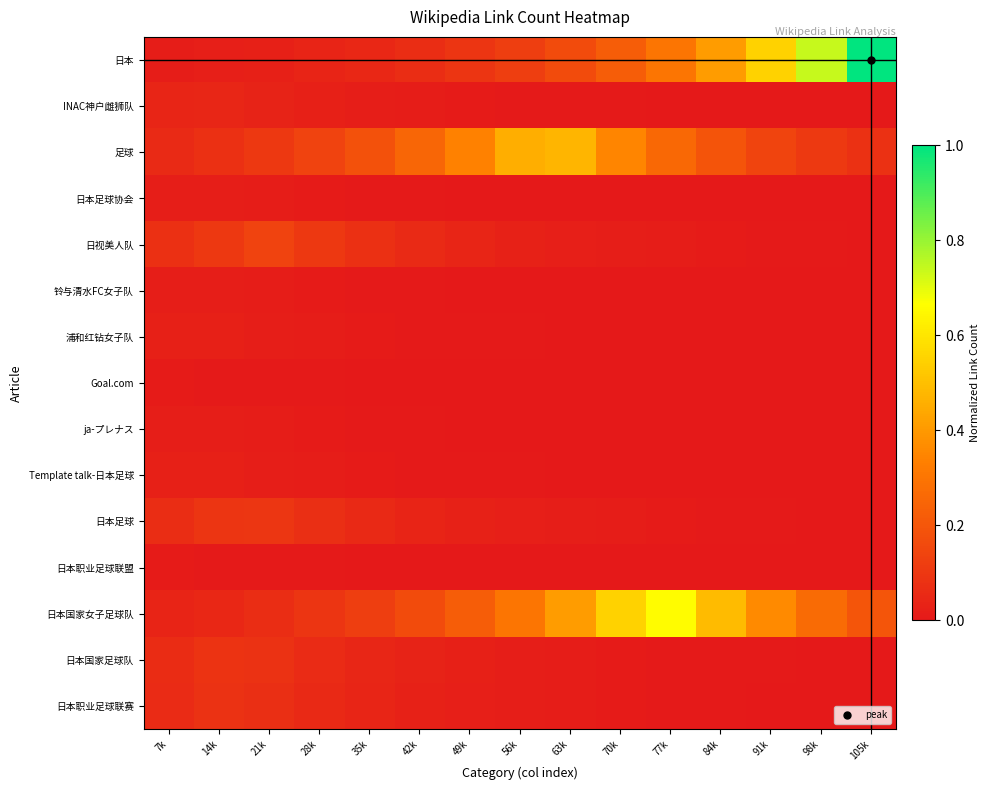

Reading right to left, list all the values displayed in this chart.

日本: 105k=1.0	98k=0.7	91k=0.5	84k=0.4	77k=0.3	70k=0.2	63k=0.2	56k=0.1	49k=0.1	42k=0.1	35k=0.0	28k=0.0	21k=0.0	14k=0.0	7k=0.0
INAC神户雌狮队: 105k=0.0	98k=0.0	91k=0.0	84k=0.0	77k=0.0	70k=0.0	63k=0.0	56k=0.0	49k=0.0	42k=0.0	35k=0.0	28k=0.0	21k=0.0	14k=0.0	7k=0.0
足球: 105k=0.1	98k=0.1	91k=0.1	84k=0.2	77k=0.3	70k=0.4	63k=0.5	56k=0.5	49k=0.3	42k=0.3	35k=0.2	28k=0.1	21k=0.1	14k=0.1	7k=0.1
日本足球协会: 105k=0.0	98k=0.0	91k=0.0	84k=0.0	77k=0.0	70k=0.0	63k=0.0	56k=0.0	49k=0.0	42k=0.0	35k=0.0	28k=0.0	21k=0.0	14k=0.0	7k=0.0
日视美人队: 105k=0.0	98k=0.0	91k=0.0	84k=0.0	77k=0.0	70k=0.0	63k=0.0	56k=0.0	49k=0.0	42k=0.1	35k=0.1	28k=0.1	21k=0.1	14k=0.1	7k=0.1
铃与清水FC女子队: 105k=0.0	98k=0.0	91k=0.0	84k=0.0	77k=0.0	70k=0.0	63k=0.0	56k=0.0	49k=0.0	42k=0.0	35k=0.0	28k=0.0	21k=0.0	14k=0.0	7k=0.0
浦和红钻女子队: 105k=0.0	98k=0.0	91k=0.0	84k=0.0	77k=0.0	70k=0.0	63k=0.0	56k=0.0	49k=0.0	42k=0.0	35k=0.0	28k=0.0	21k=0.0	14k=0.0	7k=0.0
Goal.com: 105k=0.0	98k=0.0	91k=0.0	84k=0.0	77k=0.0	70k=0.0	63k=0.0	56k=0.0	49k=0.0	42k=0.0	35k=0.0	28k=0.0	21k=0.0	14k=0.0	7k=0.0
ja-プレナス: 105k=0.0	98k=0.0	91k=0.0	84k=0.0	77k=0.0	70k=0.0	63k=0.0	56k=0.0	49k=0.0	42k=0.0	35k=0.0	28k=0.0	21k=0.0	14k=0.0	7k=0.0
Template talk-日本足球: 105k=0.0	98k=0.0	91k=0.0	84k=0.0	77k=0.0	70k=0.0	63k=0.0	56k=0.0	49k=0.0	42k=0.0	35k=0.0	28k=0.0	21k=0.0	14k=0.0	7k=0.0
日本足球: 105k=0.0	98k=0.0	91k=0.0	84k=0.0	77k=0.0	70k=0.0	63k=0.0	56k=0.0	49k=0.0	42k=0.0	35k=0.1	28k=0.1	21k=0.1	14k=0.1	7k=0.1
日本职业足球联盟: 105k=0.0	98k=0.0	91k=0.0	84k=0.0	77k=0.0	70k=0.0	63k=0.0	56k=0.0	49k=0.0	42k=0.0	35k=0.0	28k=0.0	21k=0.0	14k=0.0	7k=0.0
日本国家女子足球队: 105k=0.2	98k=0.3	91k=0.4	84k=0.5	77k=0.7	70k=0.6	63k=0.4	56k=0.3	49k=0.2	42k=0.2	35k=0.1	28k=0.1	21k=0.1	14k=0.0	7k=0.0
日本国家足球队: 105k=0.0	98k=0.0	91k=0.0	84k=0.0	77k=0.0	70k=0.0	63k=0.0	56k=0.0	49k=0.0	42k=0.0	35k=0.0	28k=0.1	21k=0.1	14k=0.1	7k=0.1
日本职业足球联赛: 105k=0.0	98k=0.0	91k=0.0	84k=0.0	77k=0.0	70k=0.0	63k=0.0	56k=0.0	49k=0.0	42k=0.0	35k=0.0	28k=0.1	21k=0.1	14k=0.1	7k=0.1